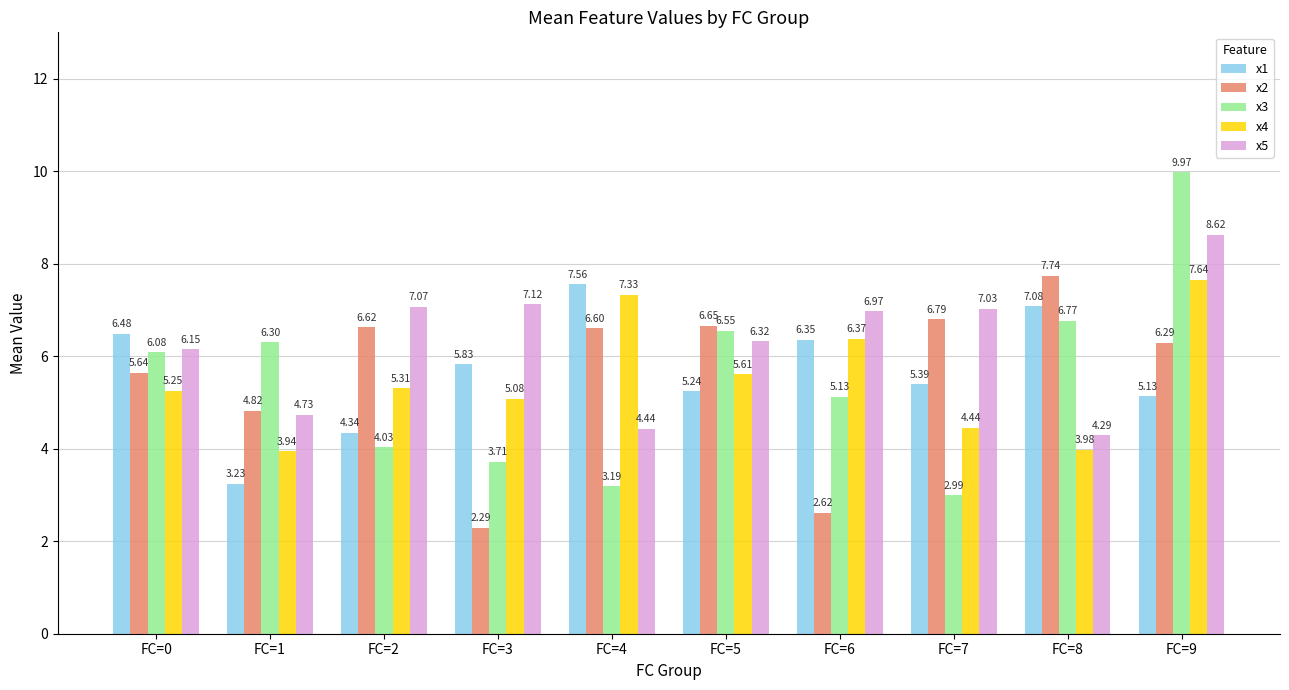

List the series in order of their peak value, lowest first.

x1, x4, x2, x5, x3